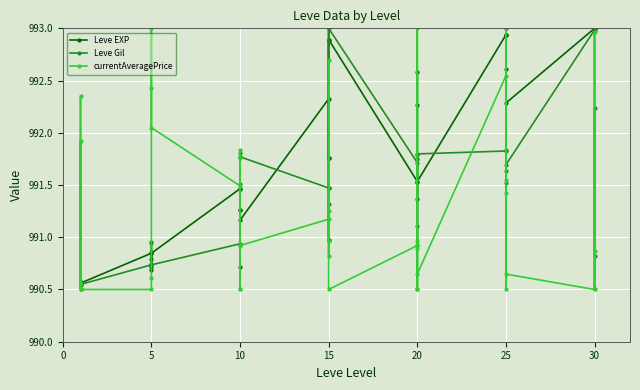

How many categories are shown in the chart?

40